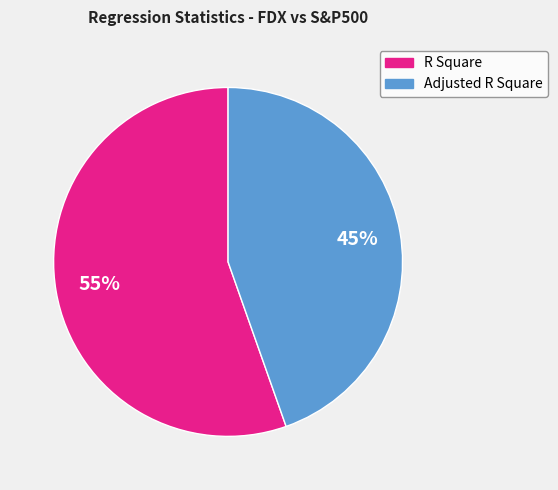

To the nearest percent, what is the combined percentage of Adjusted R Square and R Square?

100%